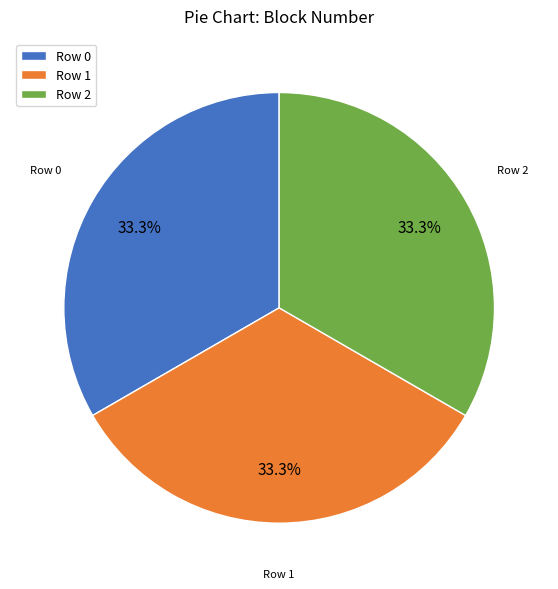

Approximately how many times larger is the value at Row 0 compared to Row 1?

1.0